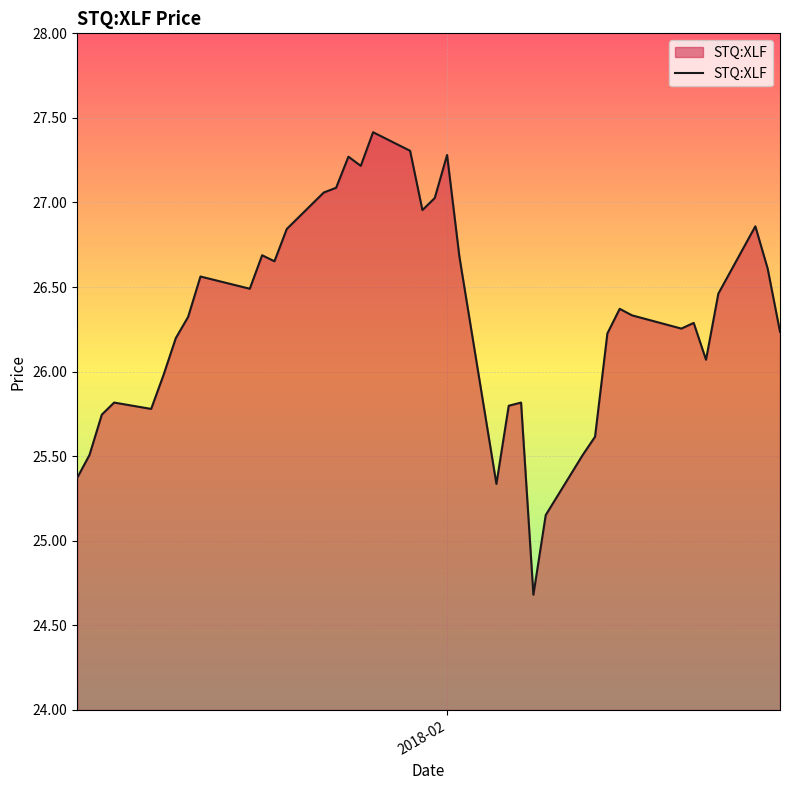

What is the difference between the maximum and minimum values?

2.7